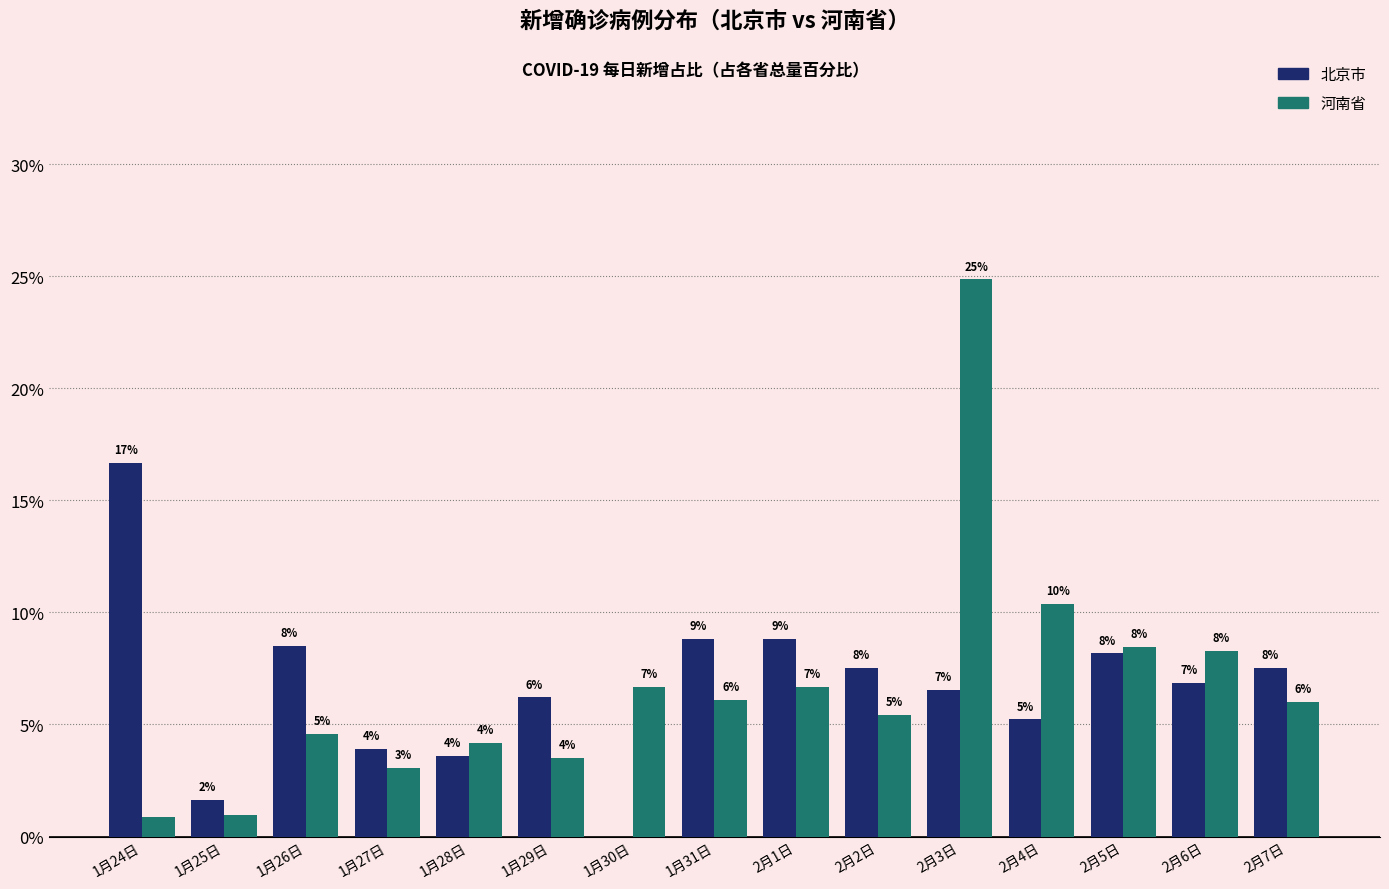

The 北京市 series shows 27.3 at 1月24日. True or false?

False